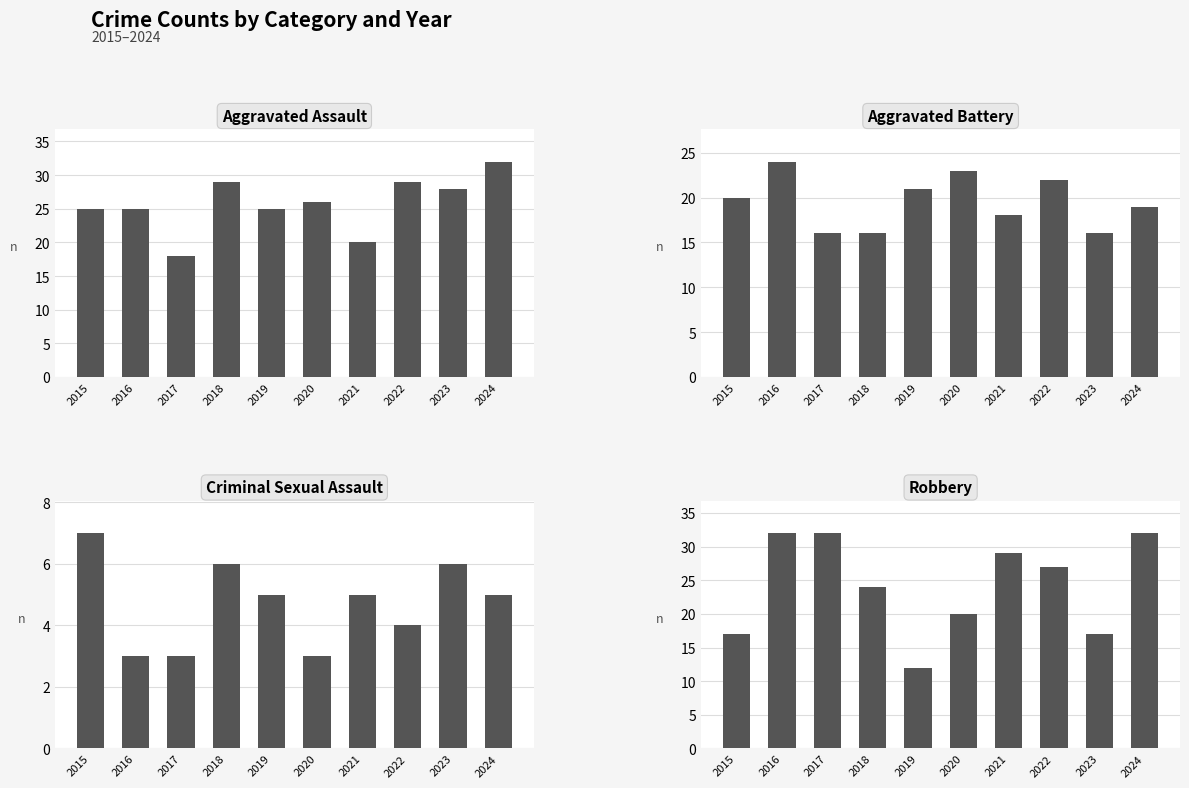

List the series in order of their peak value, lowest first.

Criminal Sexual Assault, Aggravated Battery, Aggravated Assault, Robbery